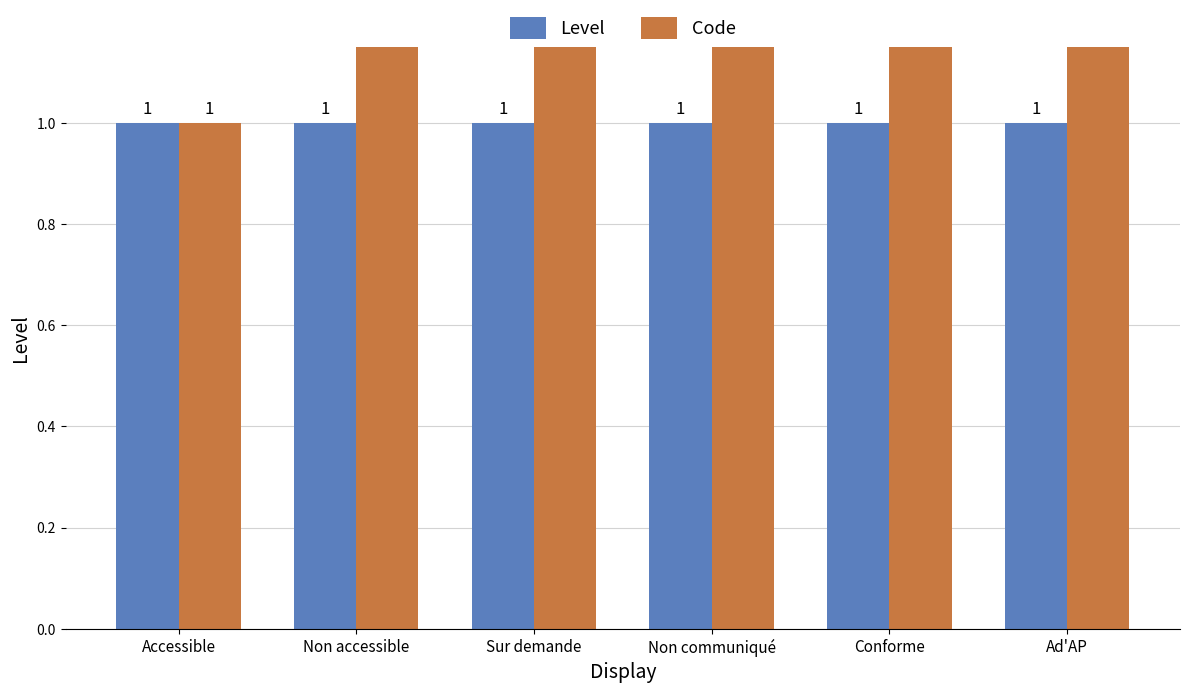

What is the total value across all series at Non accessible?

3